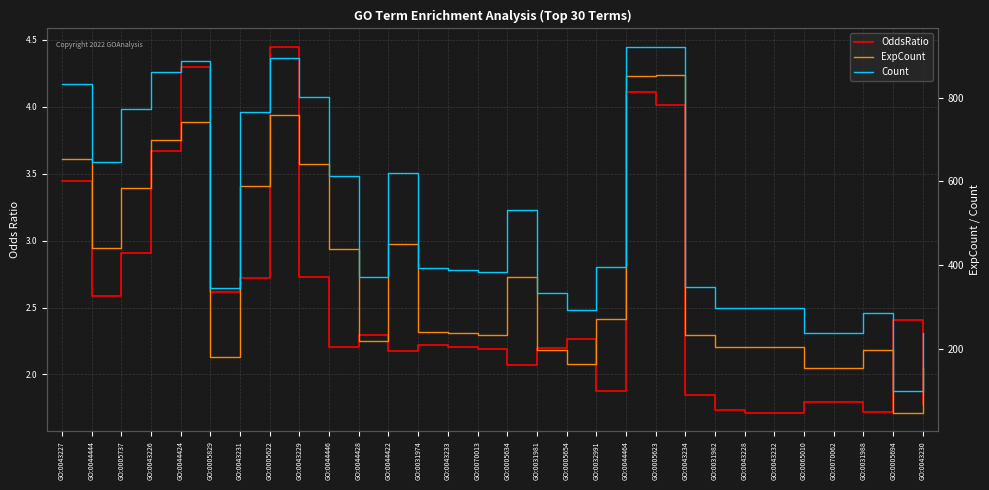

What is the average value of the ExpCount series?

379.2